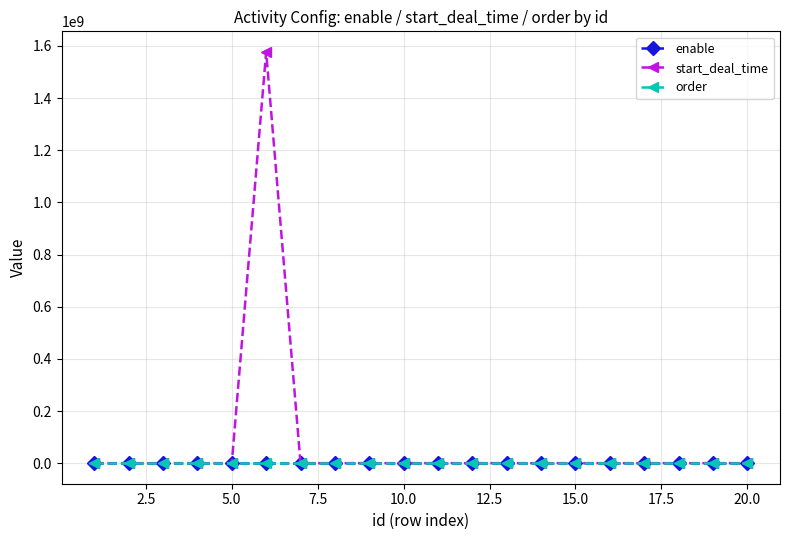

Which series has the largest range (max minus min)?

start_deal_time